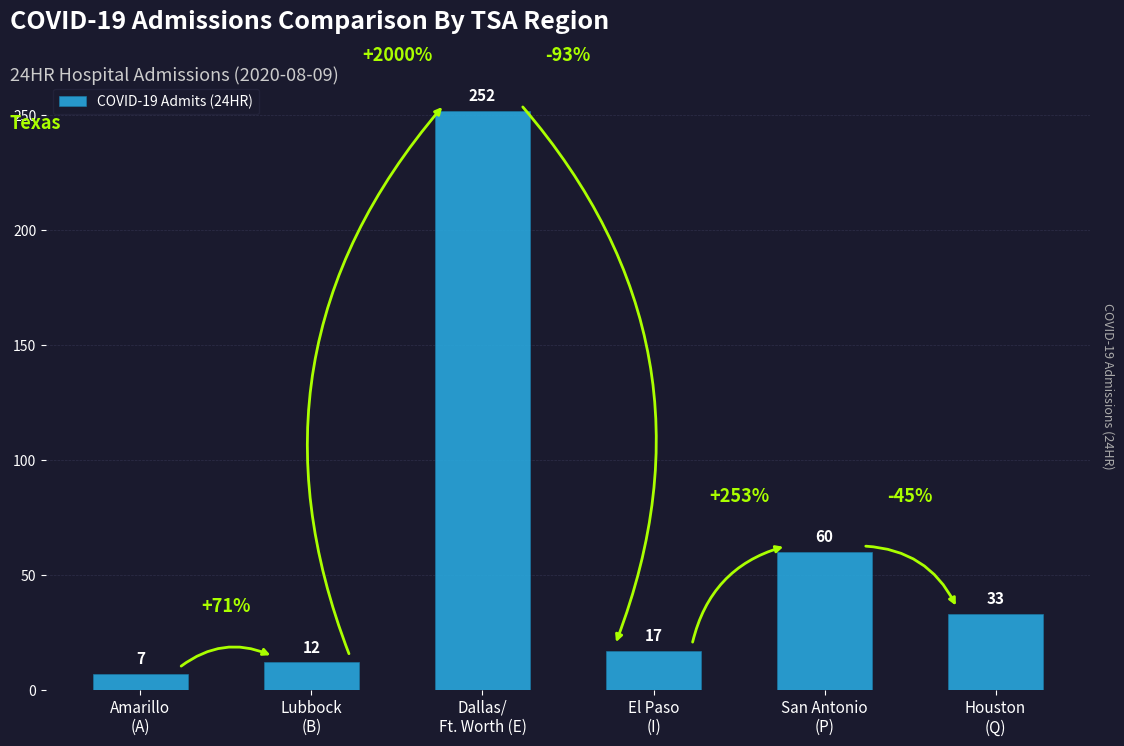

How many bars are there in total?

6